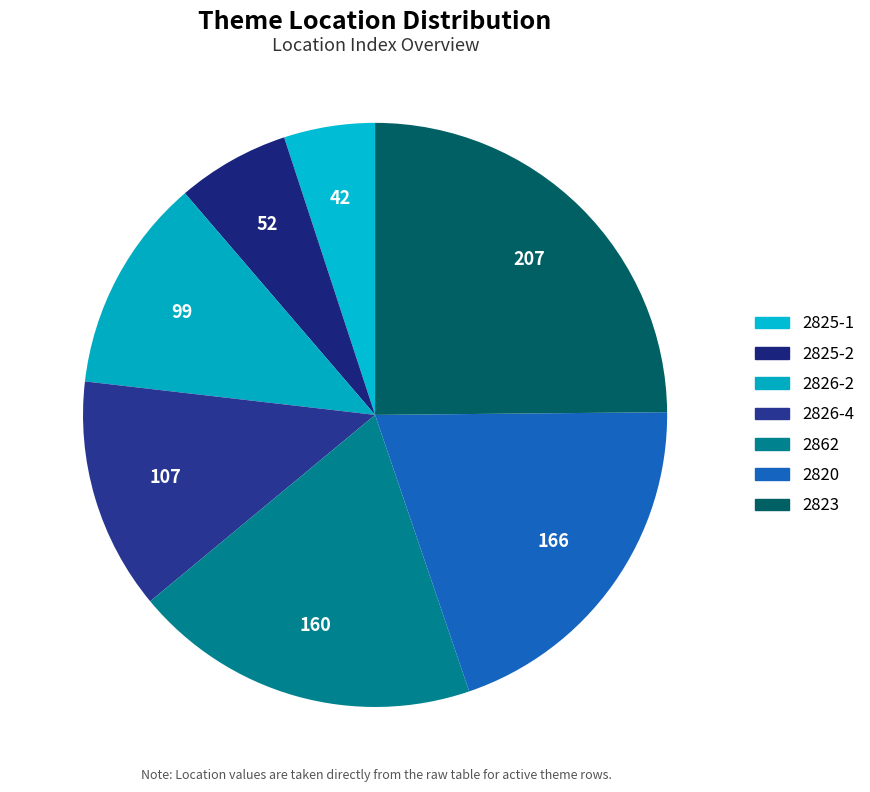

How many segments does this pie chart have?

7